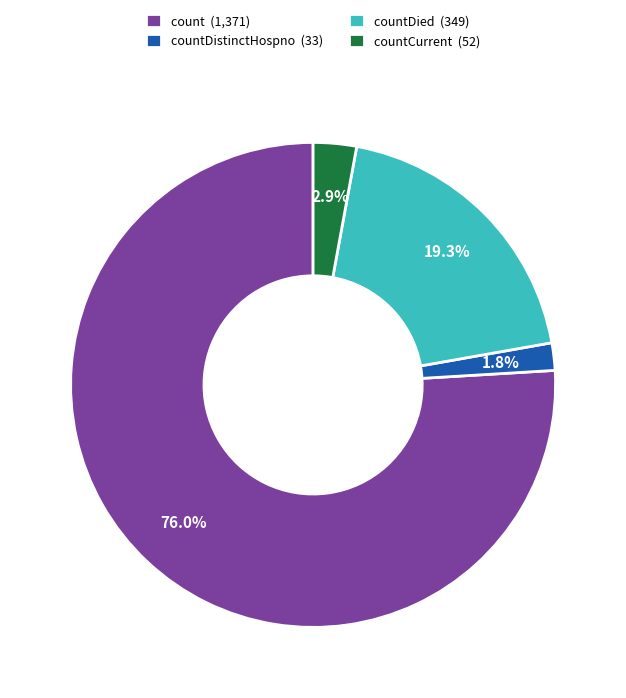

What is the ratio of the value at count (1,371) to the value at countDied (349)?

3.9